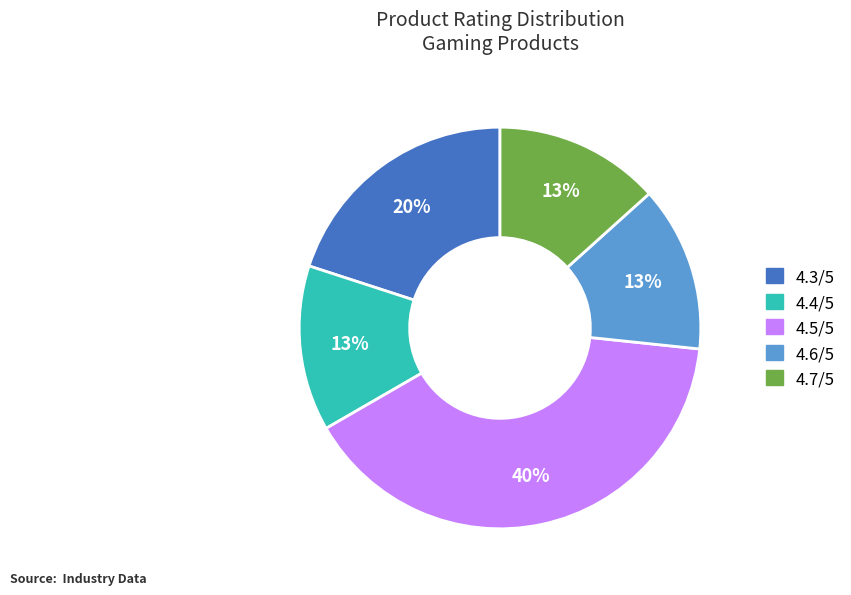

How many slices are in this pie chart?

5